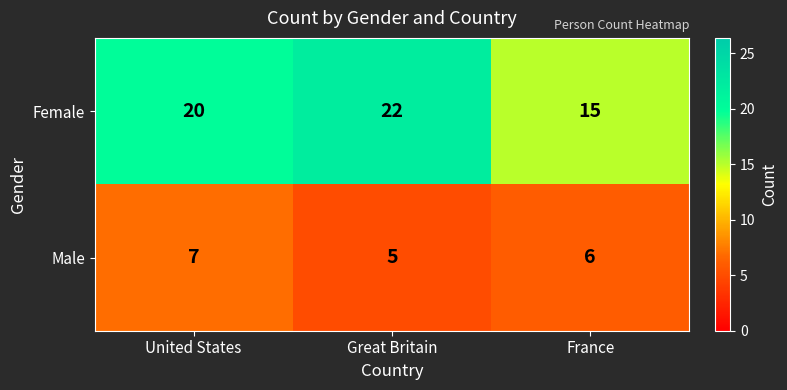

The value of Female at Great Britain is 30. True or false?

False